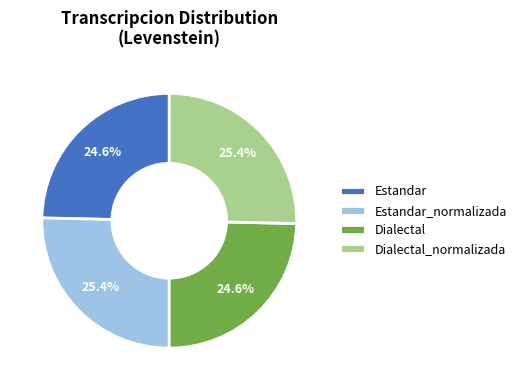

What percentage is the Estandar slice, to the nearest percent?

25%